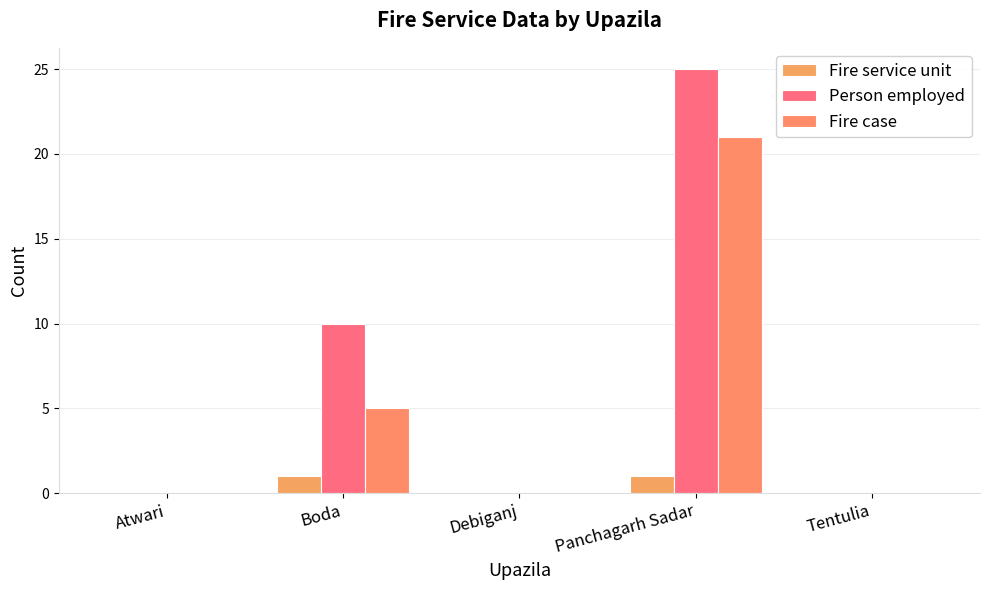

What is the label of the 1st bar from the left?

Atwari